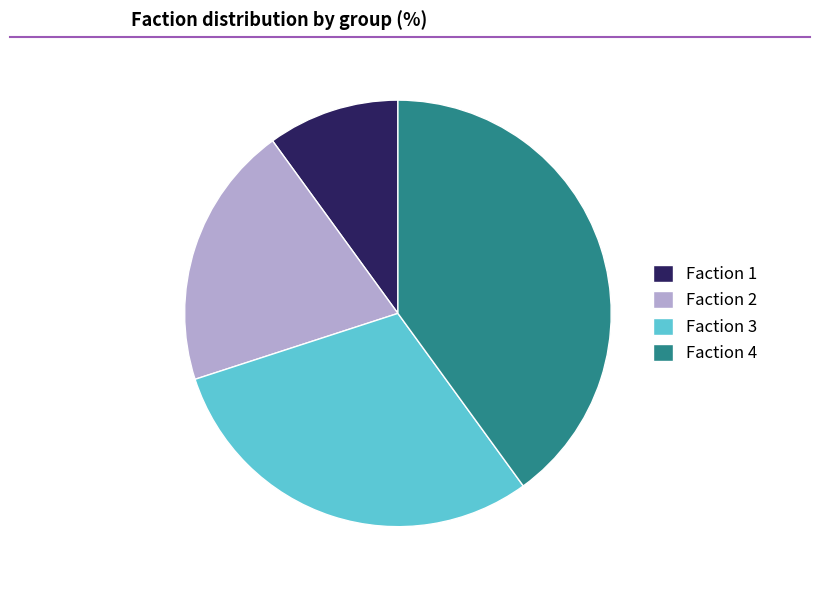

Which slice is the largest?

Faction 4